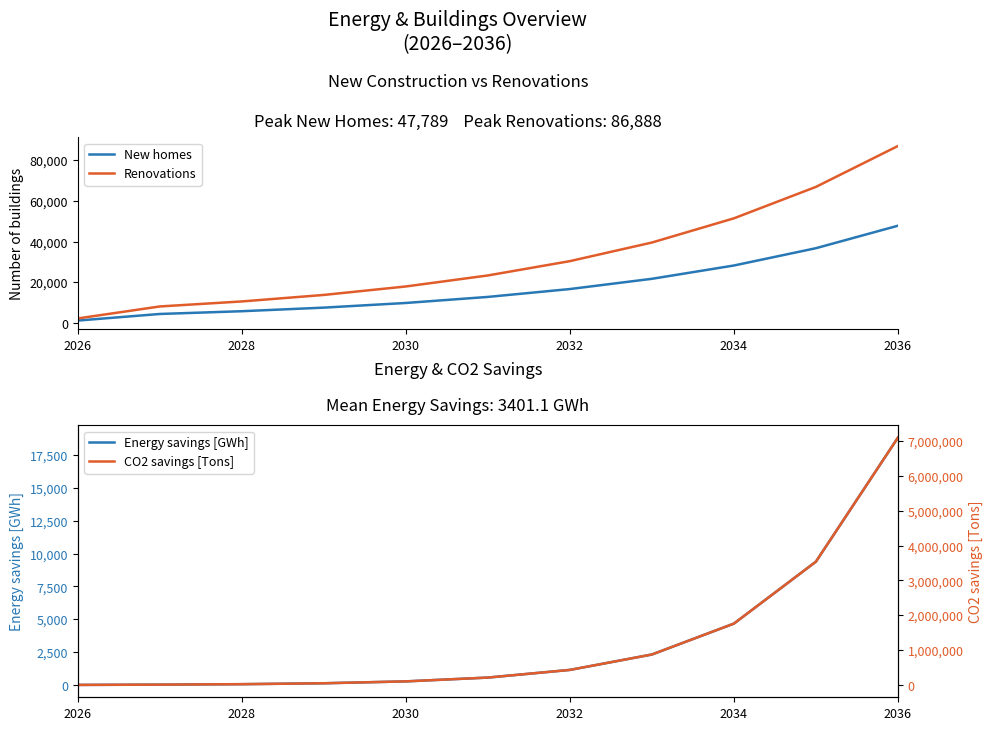

True or false: Energy savings [GWh] and New homes cross at least once.

False